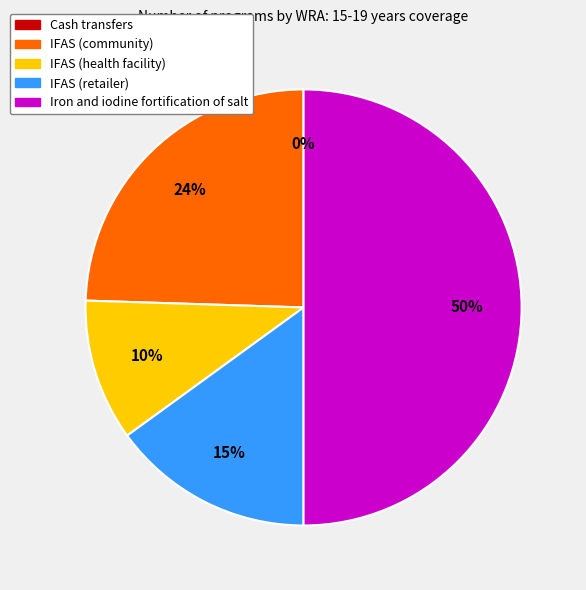

The Cash transfers slice represents 14% of the pie. True or false?

False